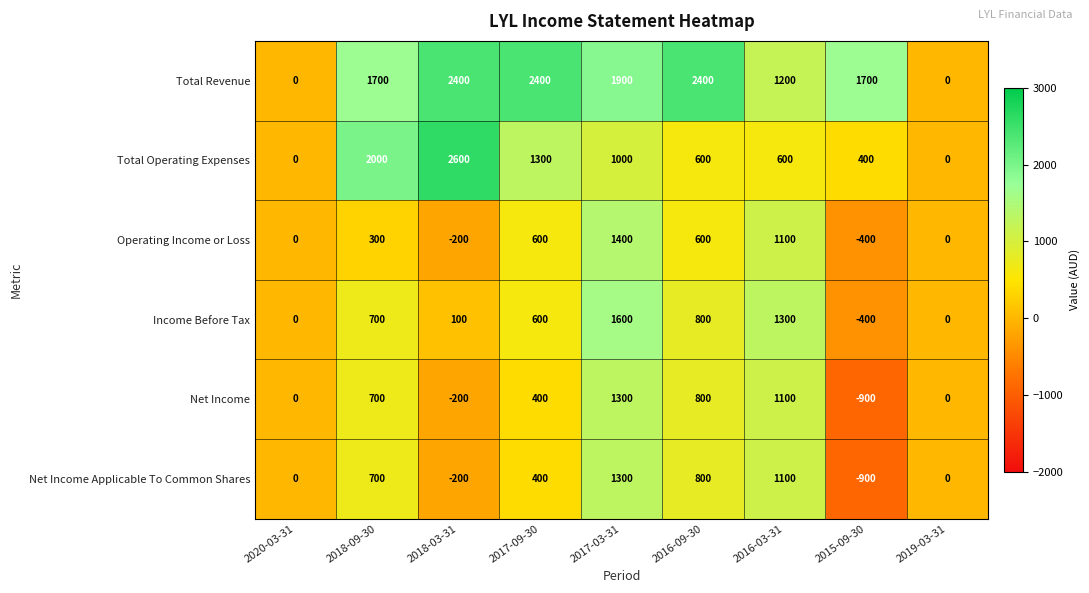

Between 2017-09-30 and 2019-03-31, which series saw the biggest shift?

Total Revenue